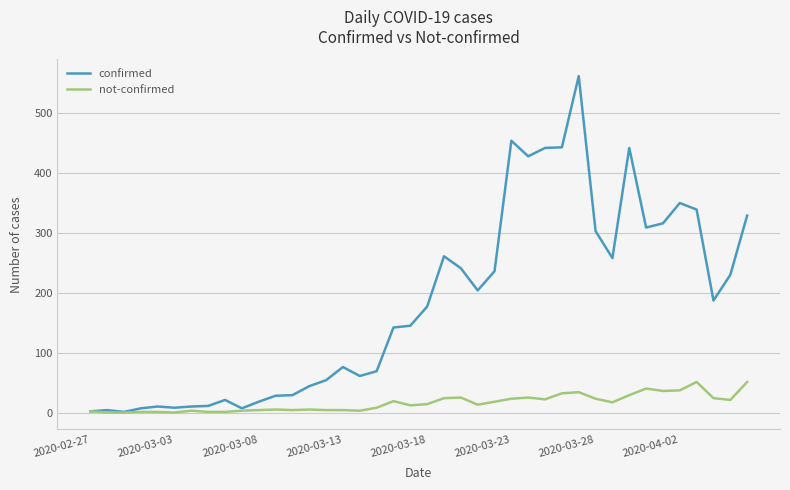

Rank the series by their maximum value, from lowest to highest.

not-confirmed, confirmed